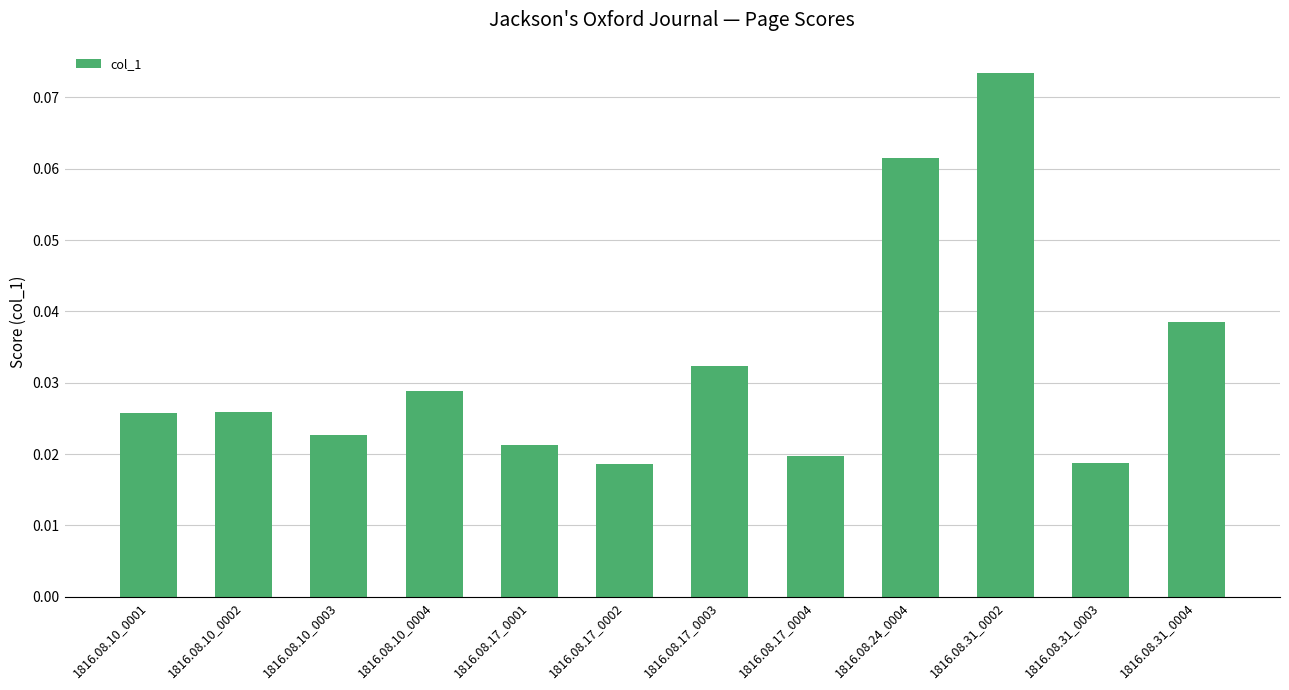

What is the sum of all values?

0.4